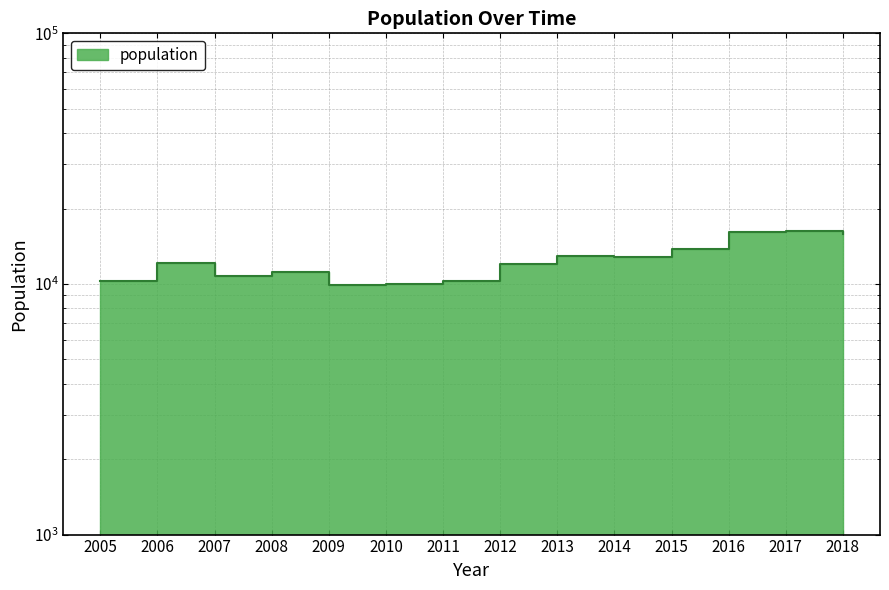

True or false: the data shows 22637 at 2014.

False